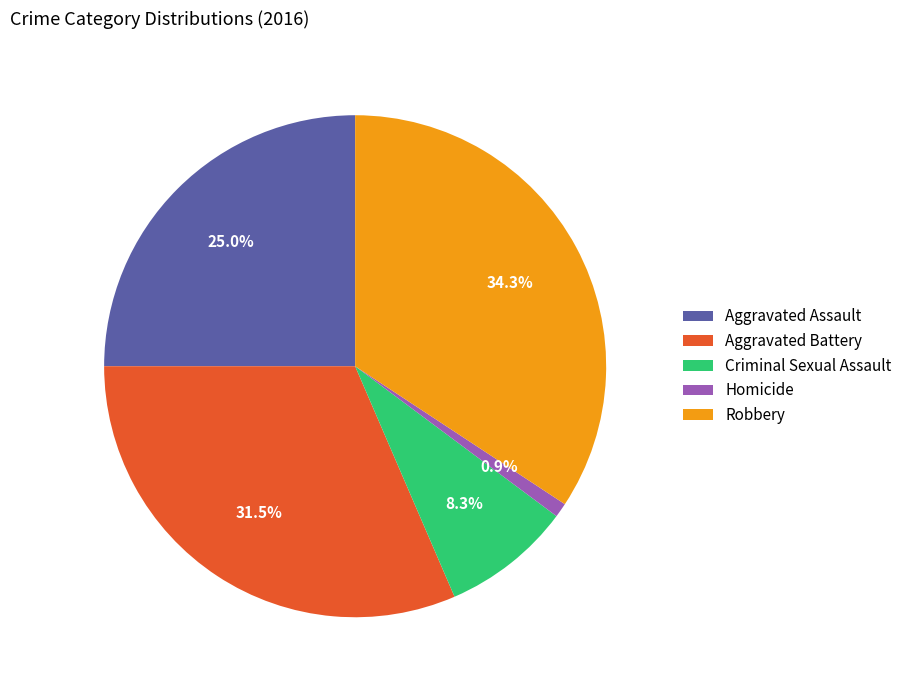

Rank the categories by value from highest to lowest.

Robbery, Aggravated Battery, Aggravated Assault, Criminal Sexual Assault, Homicide